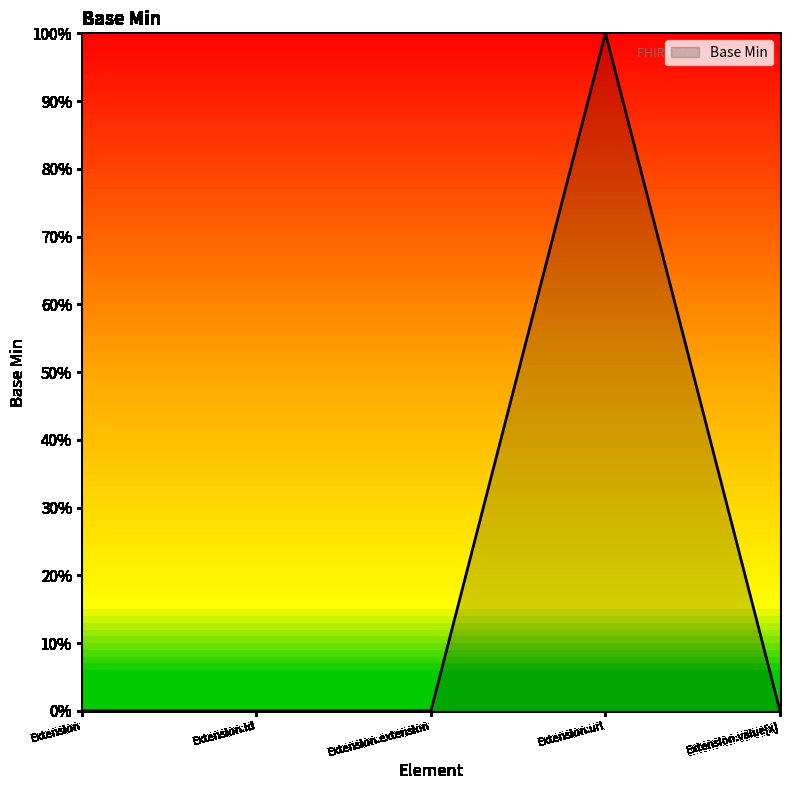

List the labels in order of value, largest first.

Extension.url, Extension, Extension.id, Extension.extension, Extension.value[x]